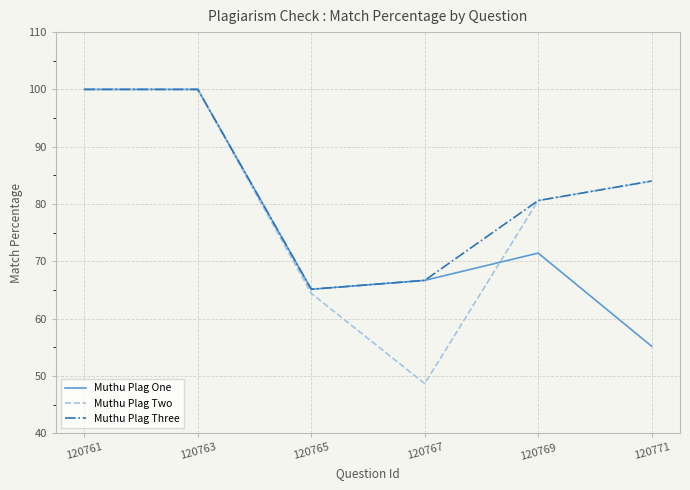

Which series has the widest spread of values?

Muthu Plag Two